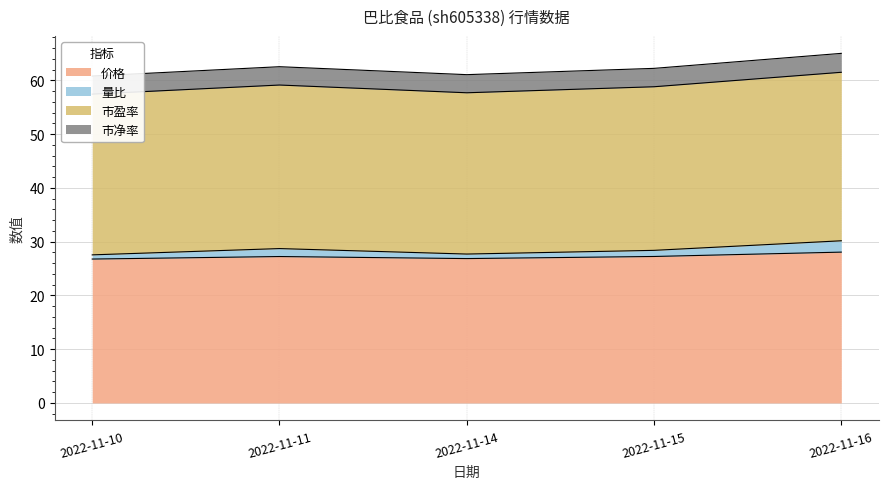

At which label does 价格 first exceed 27?

2022-11-11